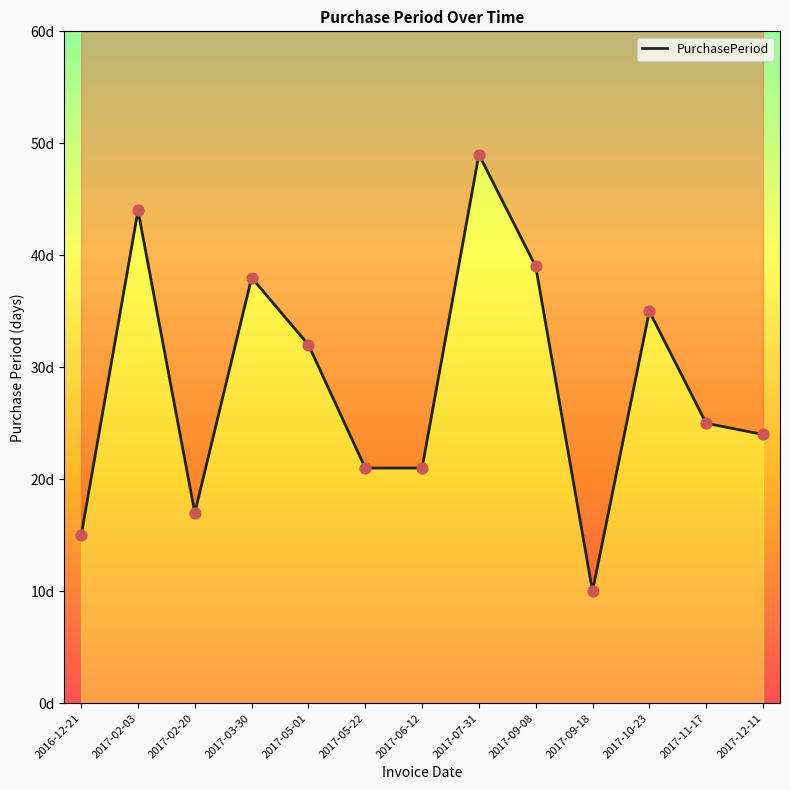

Which has a higher value, 2017-05-22 or 2017-10-23?

2017-10-23